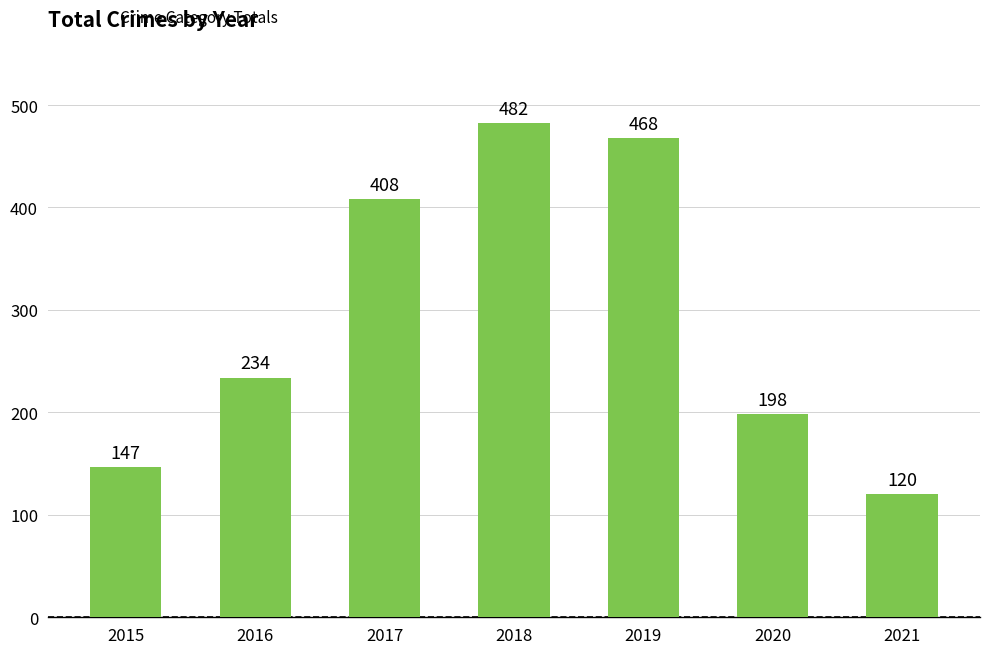

Reading left to right, extract all data points from this chart.

2015=147	2016=234	2017=408	2018=482	2019=468	2020=198	2021=120